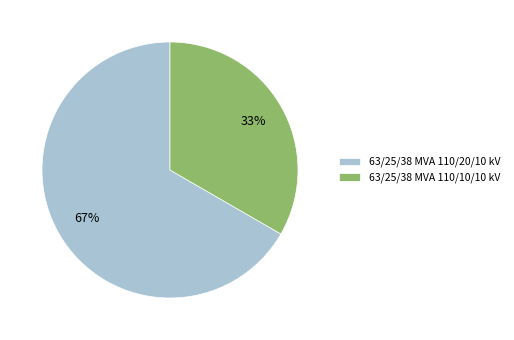

Is the sum of 63/25/38 MVA 110/10/10 kV and 63/25/38 MVA 110/20/10 kV greater than half?

Yes